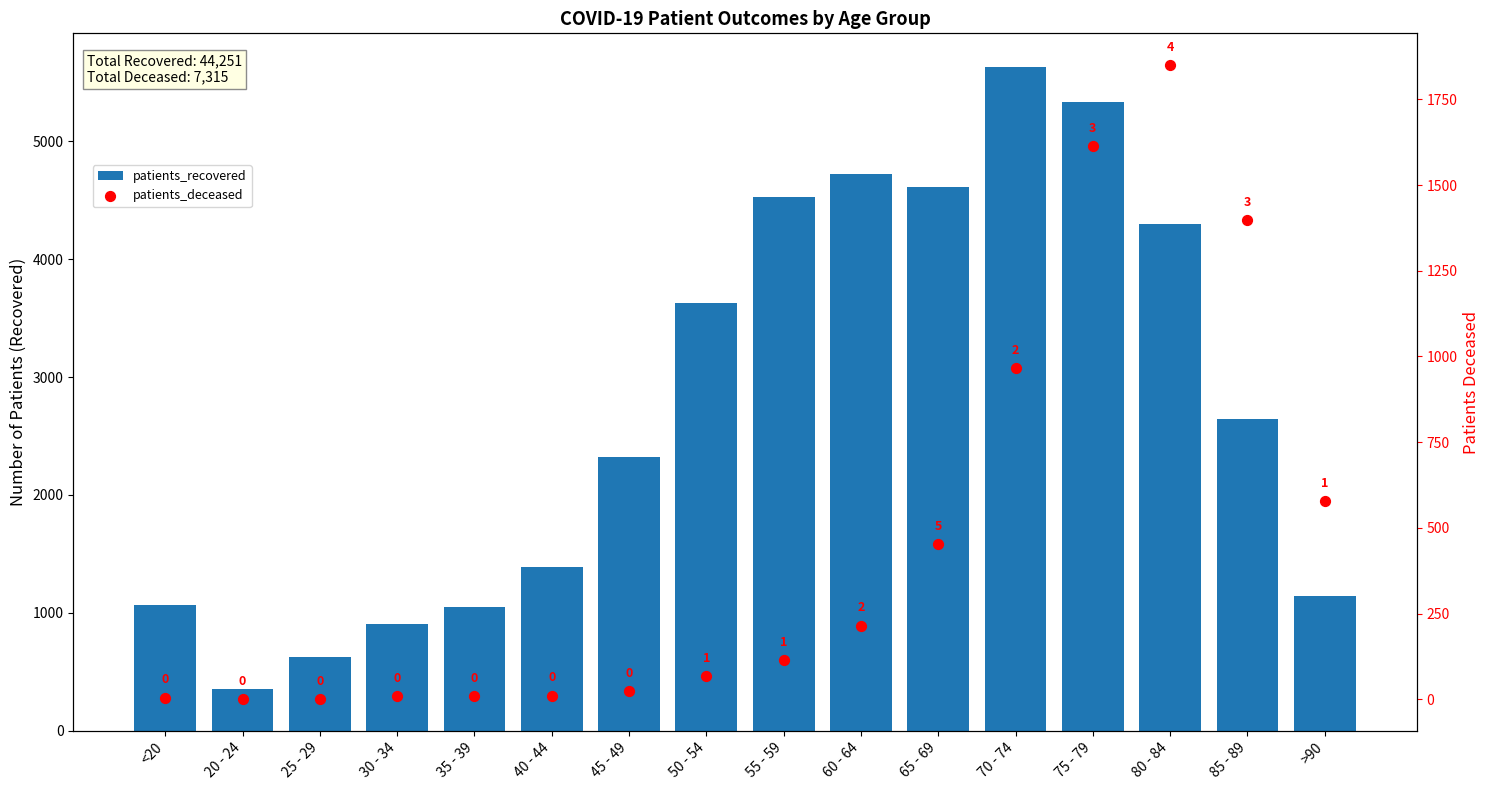

What is the total value across all series at 25 - 29?

625